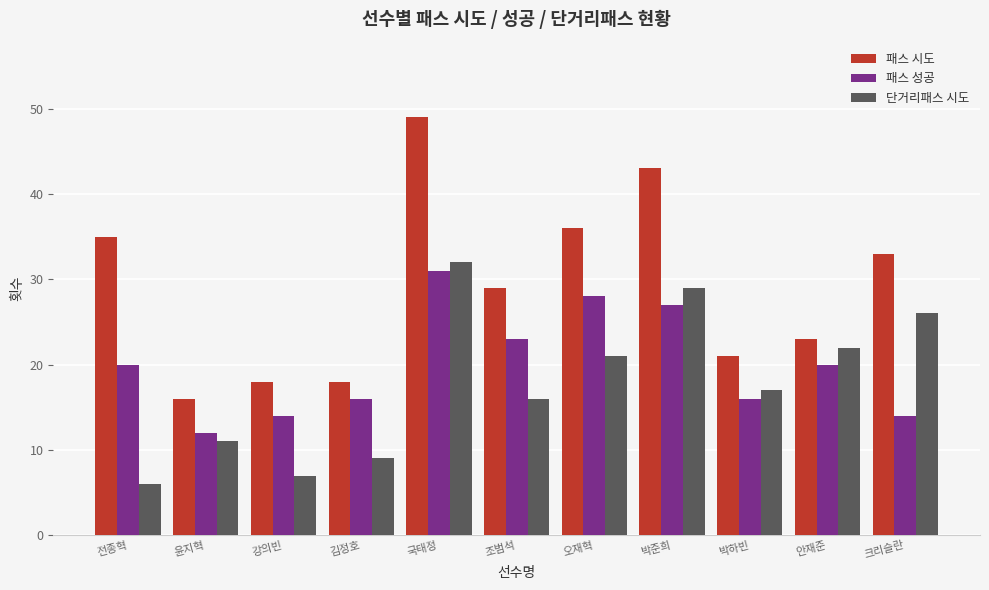

What value does the 패스 시도 series have at 강의빈, to the nearest 10?

20